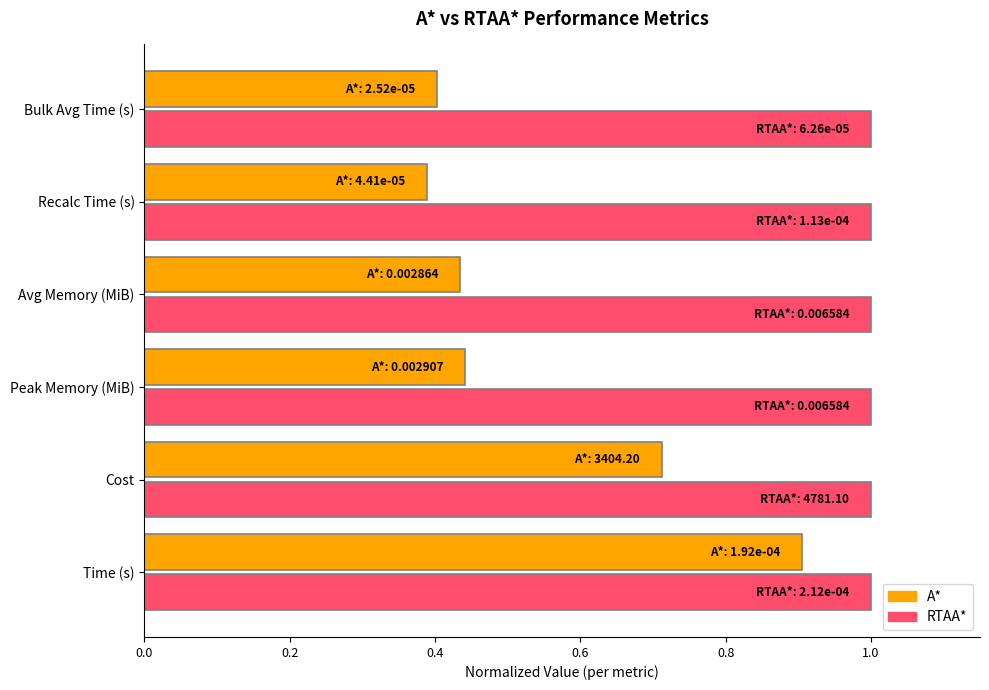

True or false: RTAA* has a value of 1.0 at Recalc Time (s).

True